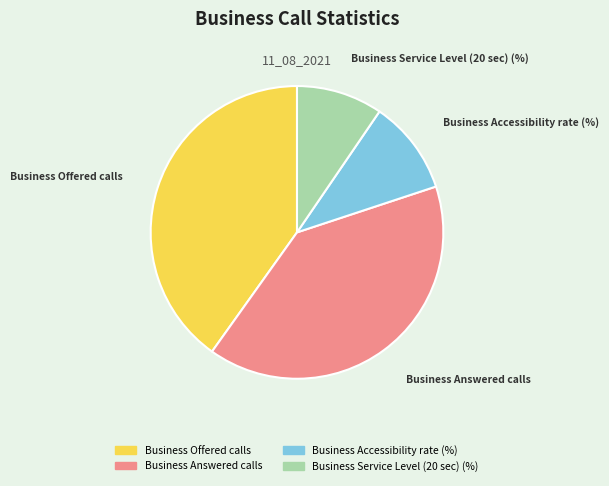

Which has a higher value, Business Answered calls or Business Accessibility rate (%)?

Business Answered calls